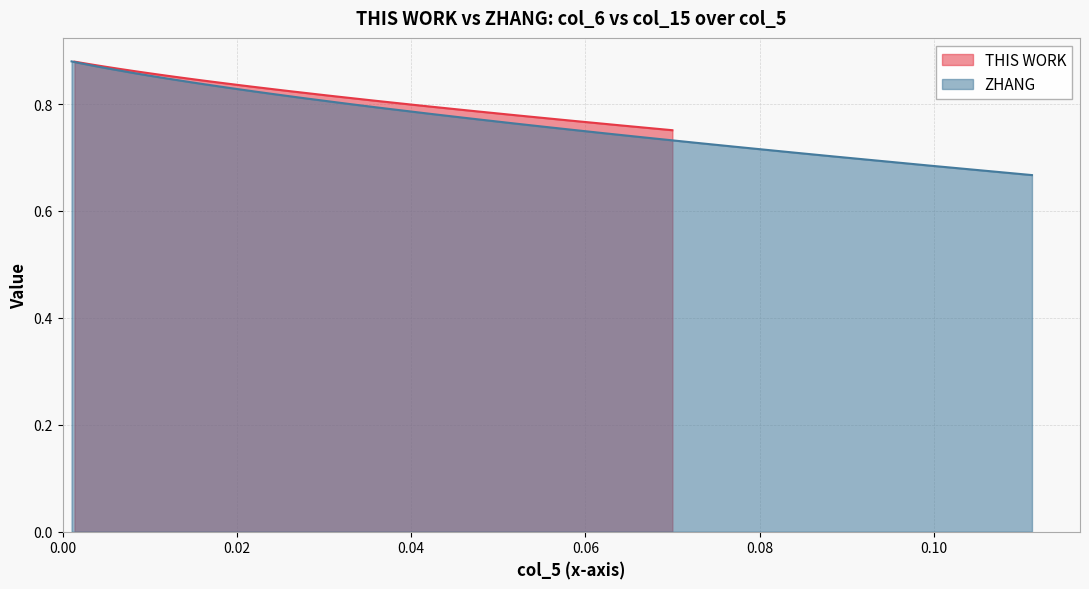

How many data points does each series have?

40